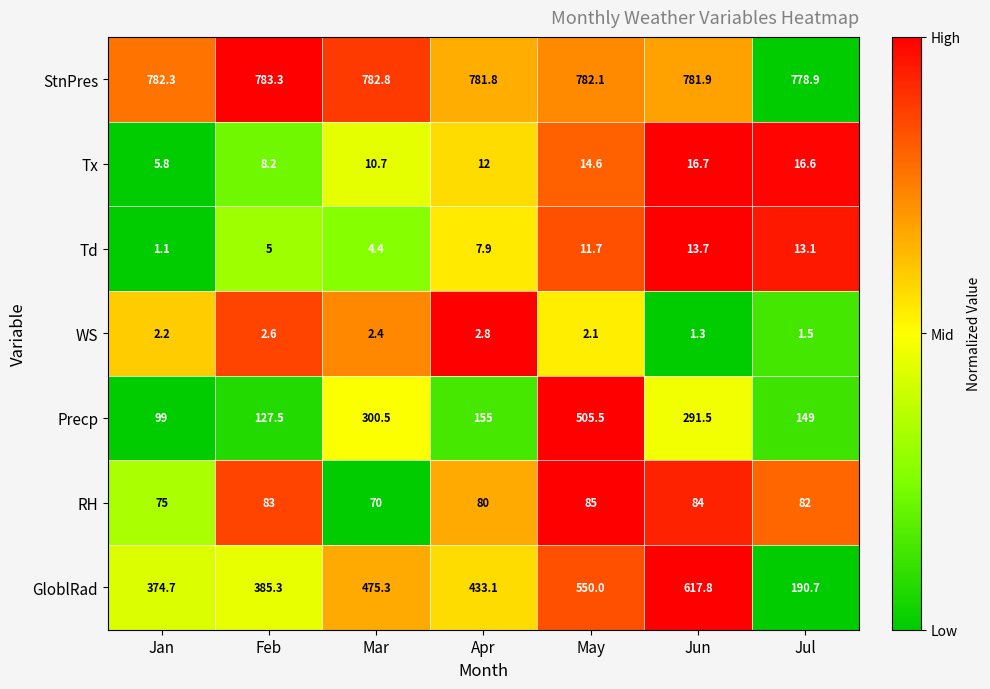

What is the difference between the maximum and minimum values in the RH series?

15.0